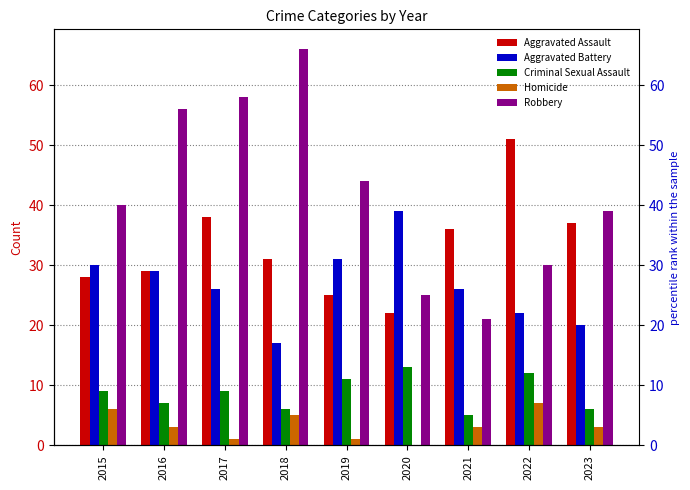

What is the difference between the second highest and second lowest values in the Robbery series?

33